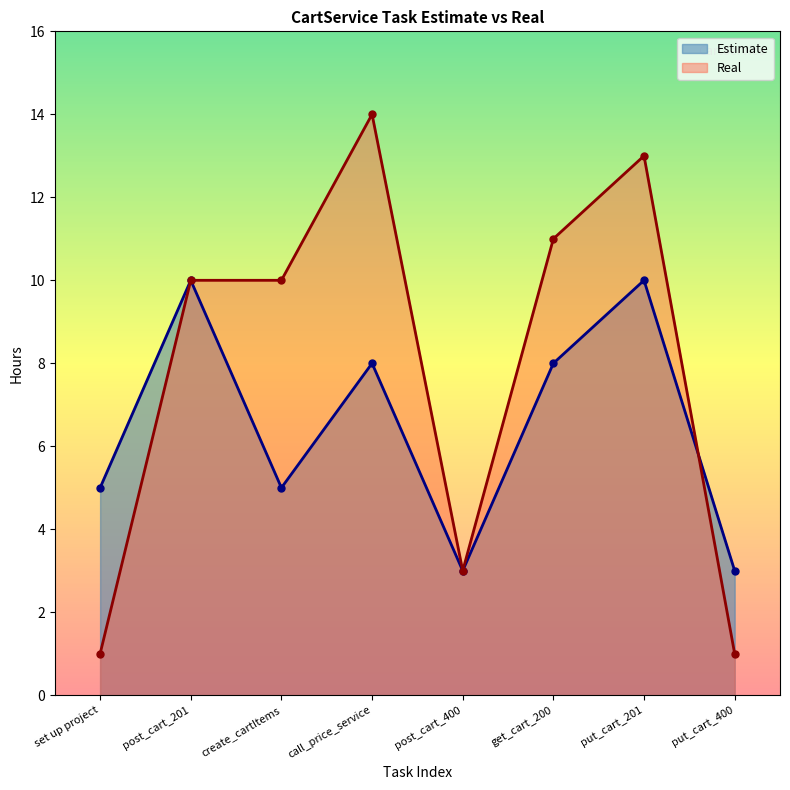

How many times do Estimate and Real cross each other?

1